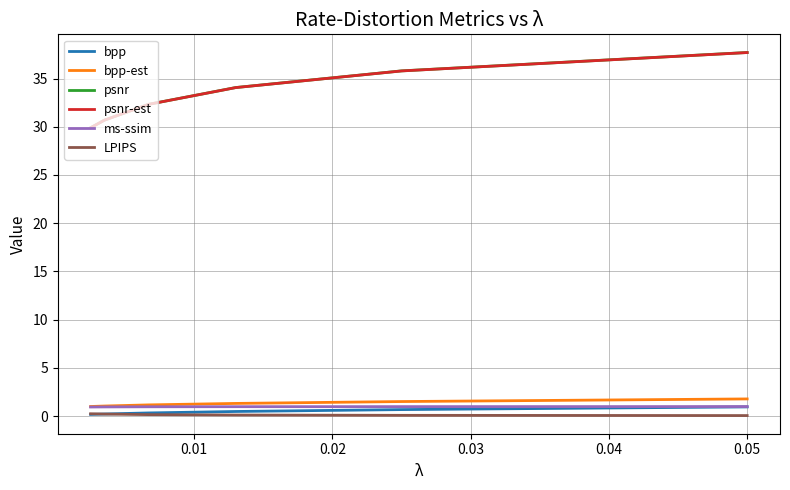

What is the maximum value for psnr?

37.7